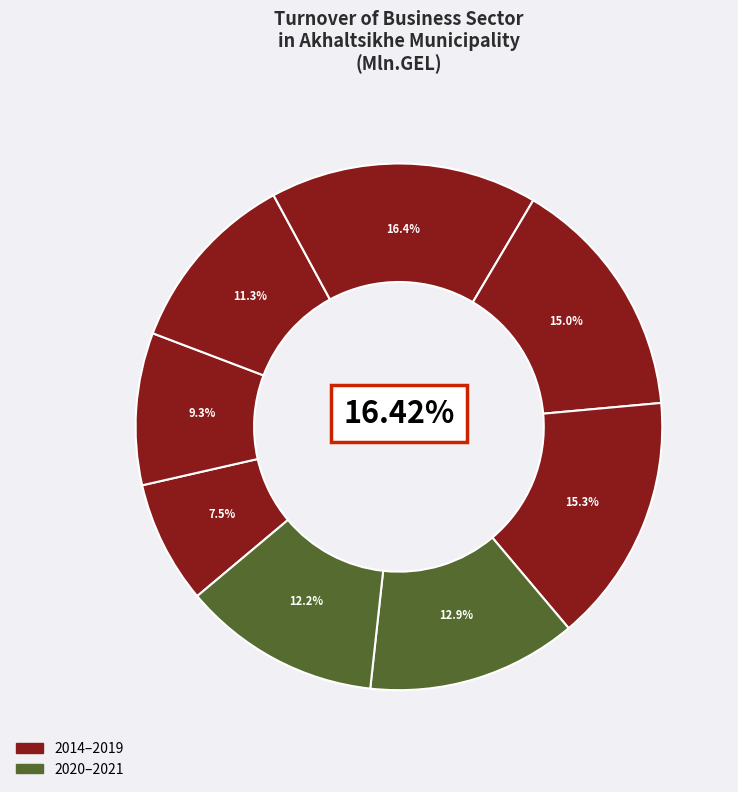

To the nearest percent, what portion does 2014 represent?

8%